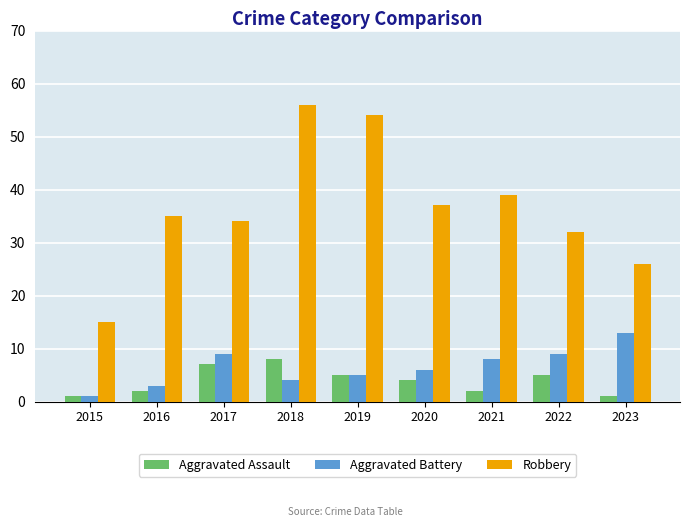

True or false: Aggravated Battery has a value of 4 at 2017.

False